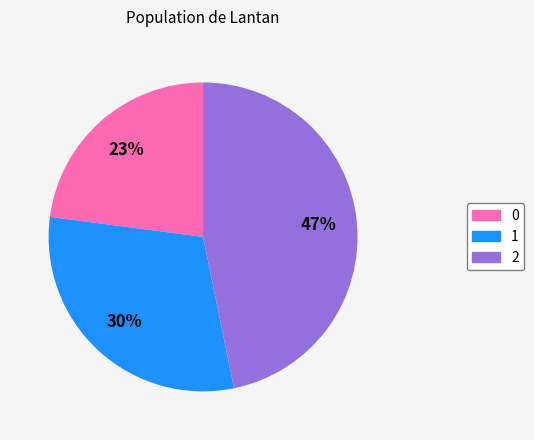

Rank the categories by value from highest to lowest.

2, 1, 0